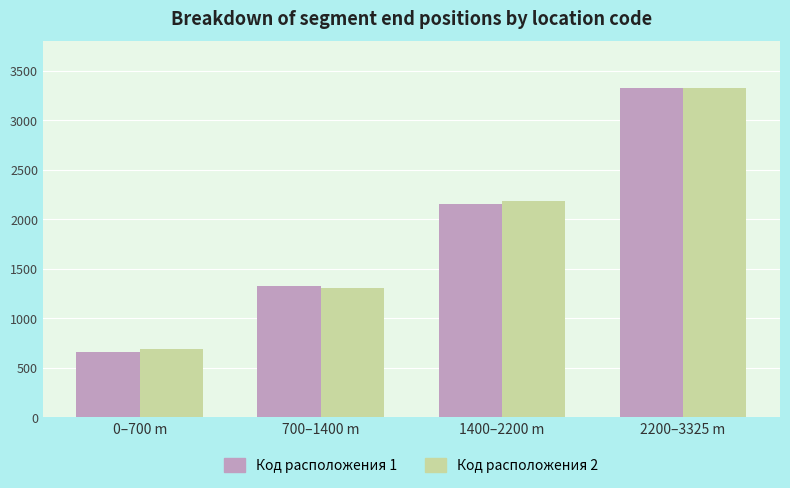

The Код расположения 1 series shows 659 at 0–700 m. True or false?

True